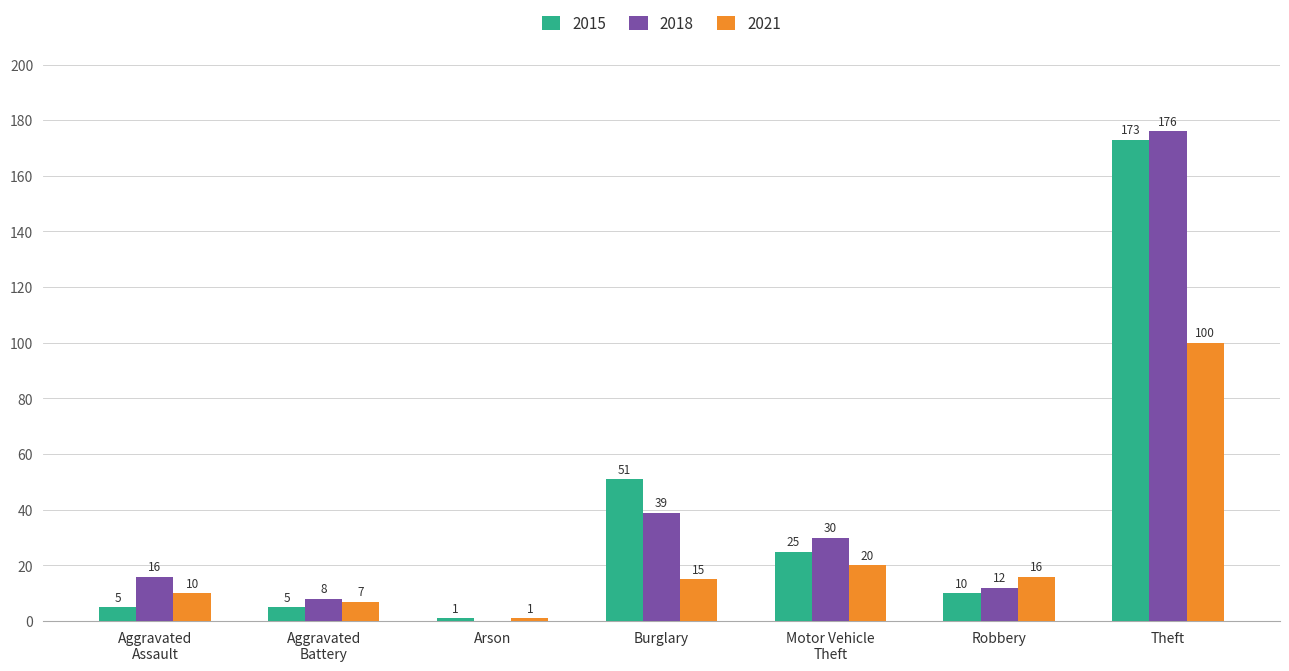

What is the maximum value shown in the chart?

176